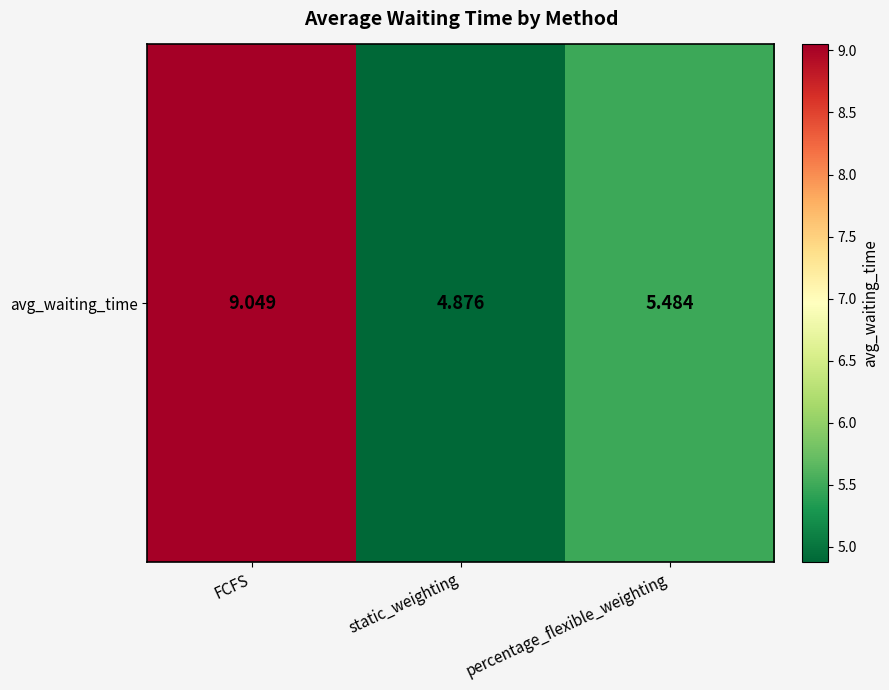

Is it true that the value at static_weighting is 7.5?

False